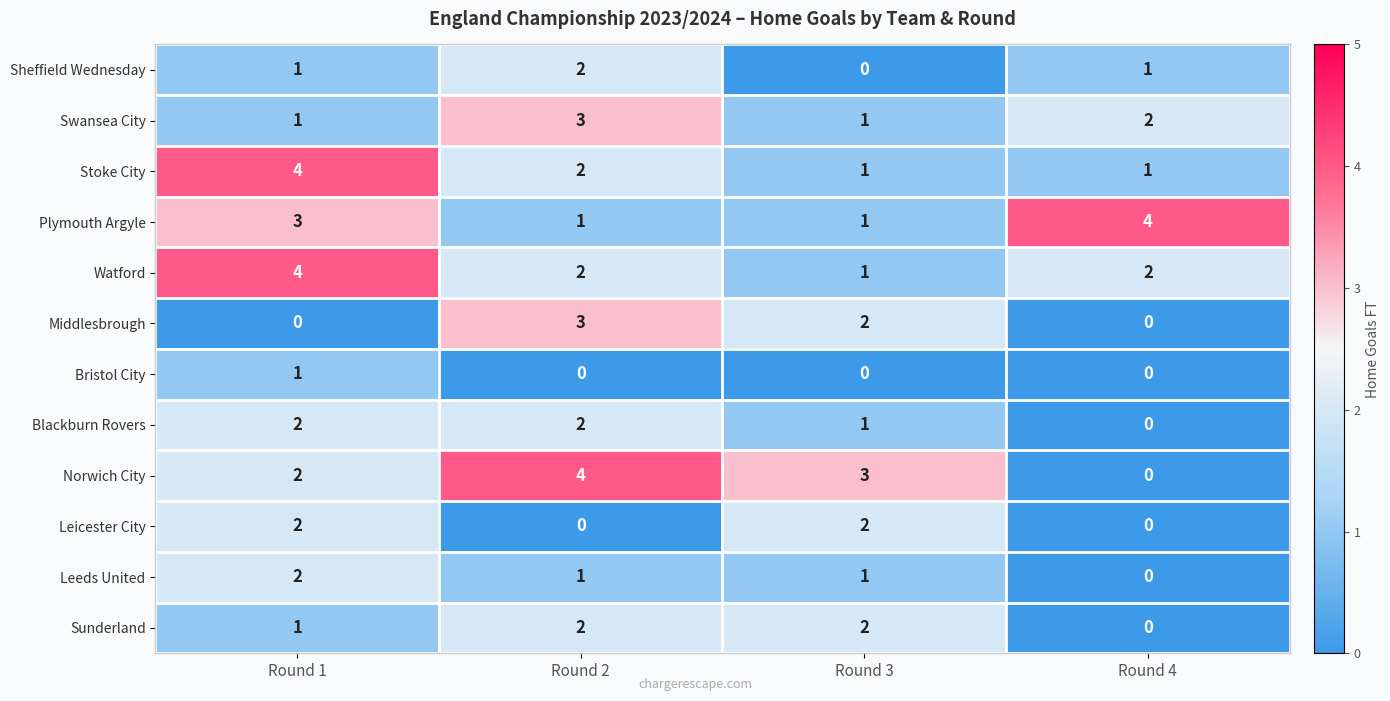

At how many categories does at least one series exceed 0?

4